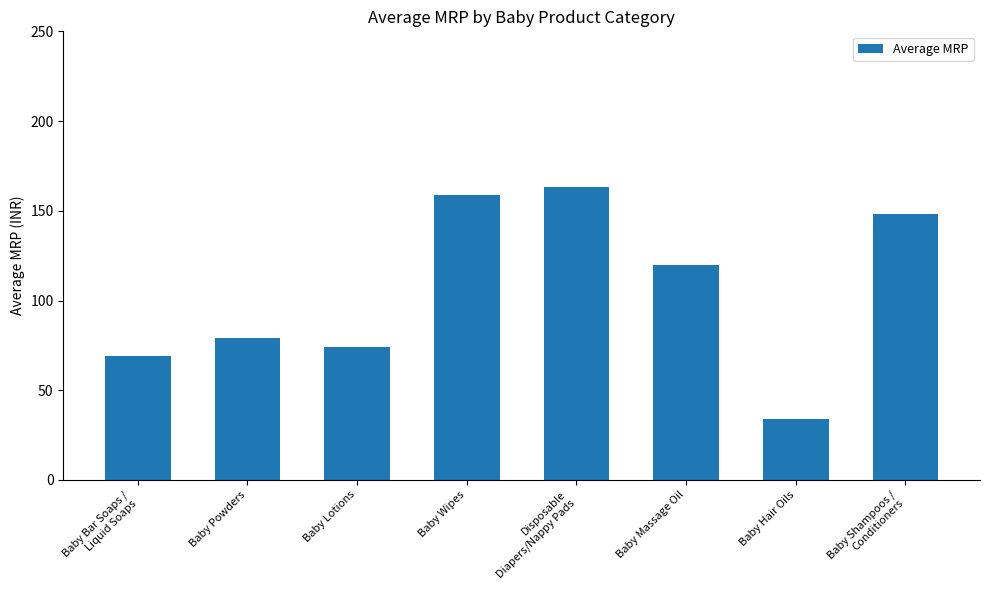

True or false: the data shows 148.0 at Baby Shampoos /
Conditioners.

True